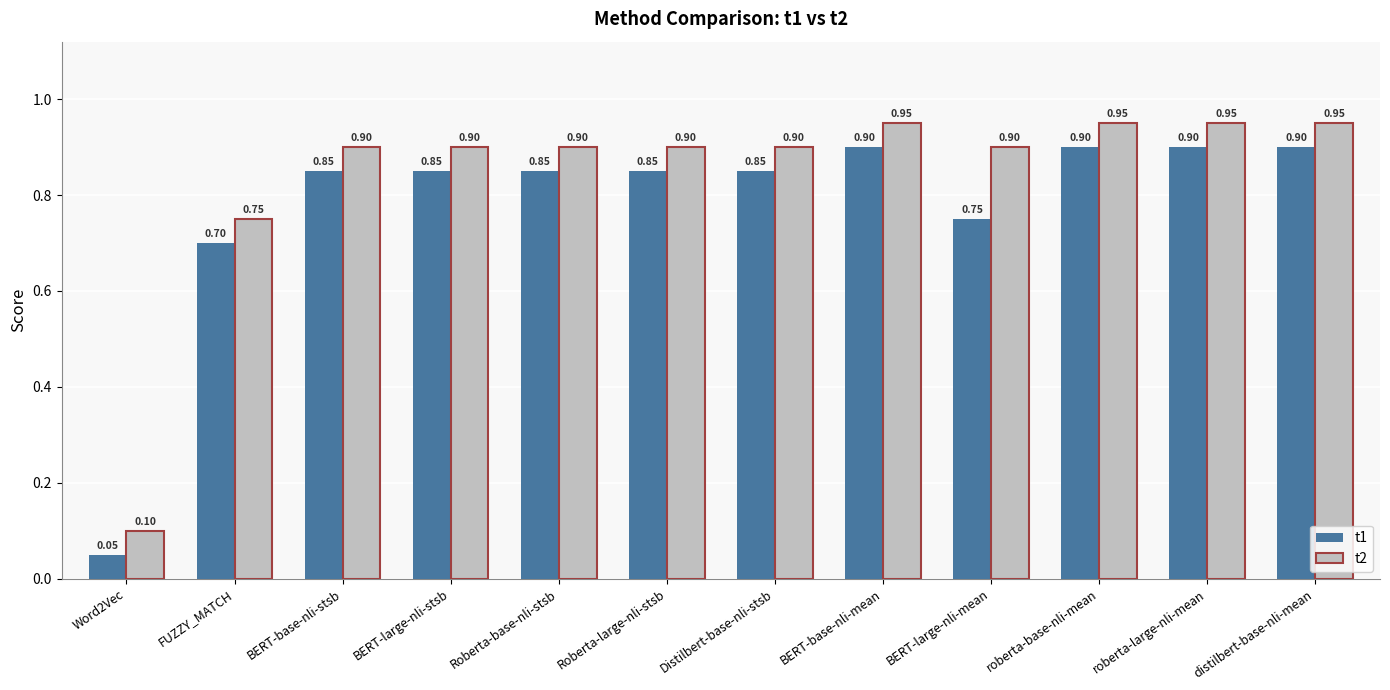

True or false: t2 has a value of 0.2 at distilbert-base-nli-mean.

False